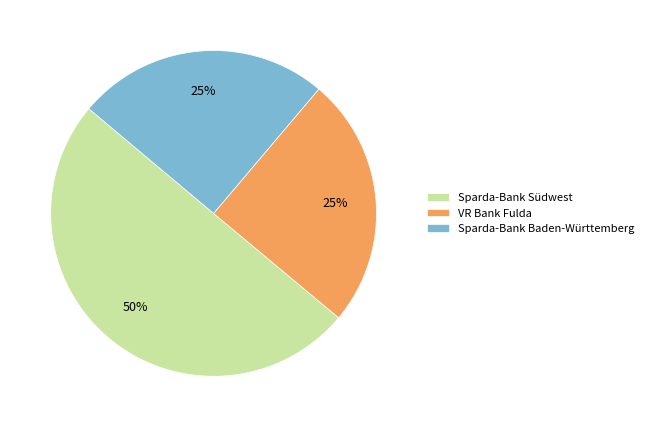

Does VR Bank Fulda account for over 50% of the chart?

No